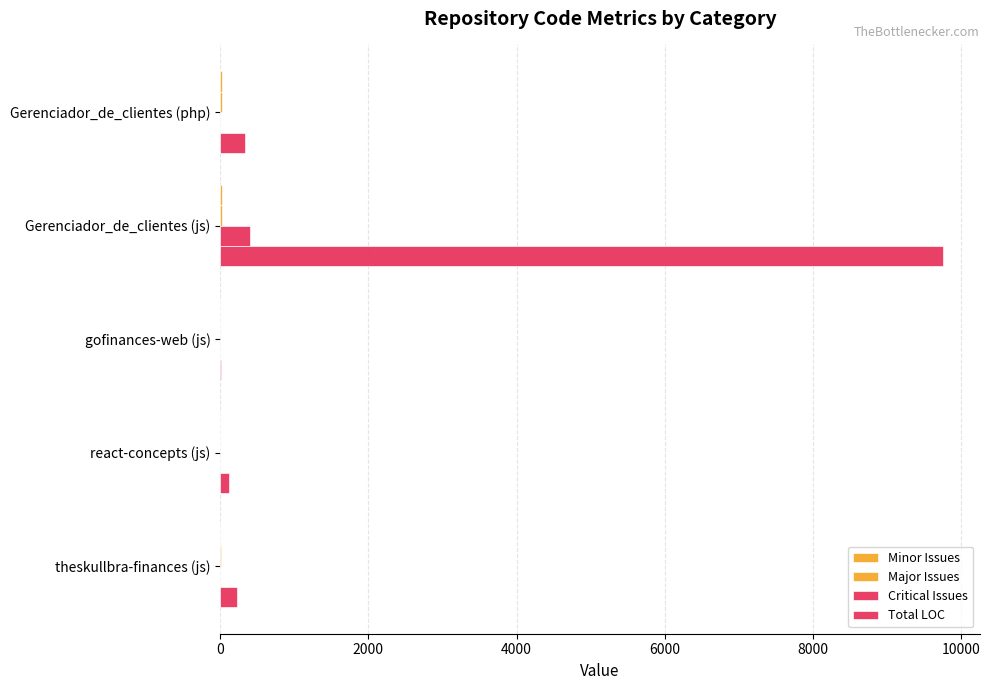

What are all the series names shown in the legend?

Minor Issues, Major Issues, Critical Issues, Total LOC